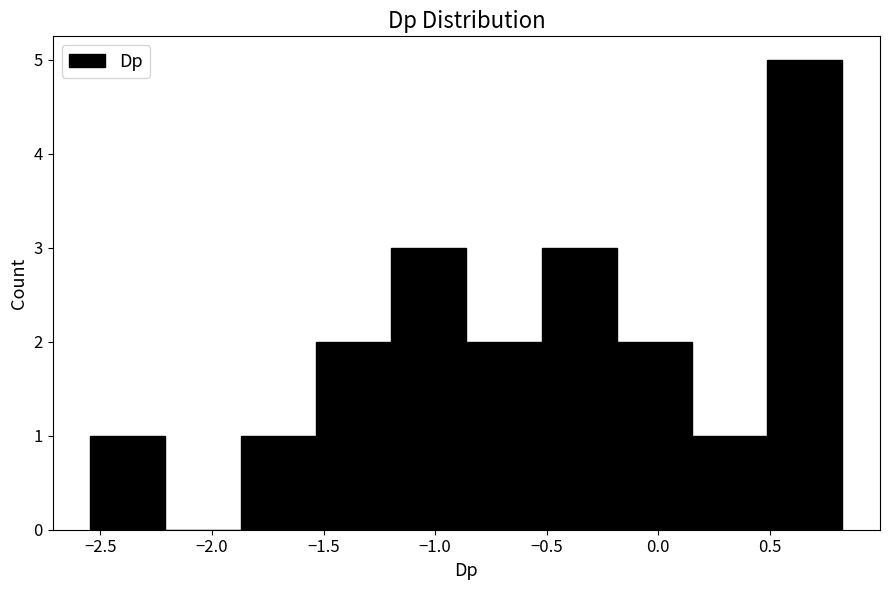

Reading left to right, transcribe this chart: for each bar, give the range it covers on the x-axis and its height. Neither the bar edges nor the heights are printed on the chart, so give them approximately, as read against the axes.

-2.55 to -2.20: 1
-2.20 to -1.85: 0
-1.85 to -1.55: 1
-1.55 to -1.20: 2
-1.20 to -0.85: 3
-0.85 to -0.50: 2
-0.50 to -0.20: 3
-0.20 to 0.15: 2
0.15 to 0.50: 1
0.50 to 0.80: 5